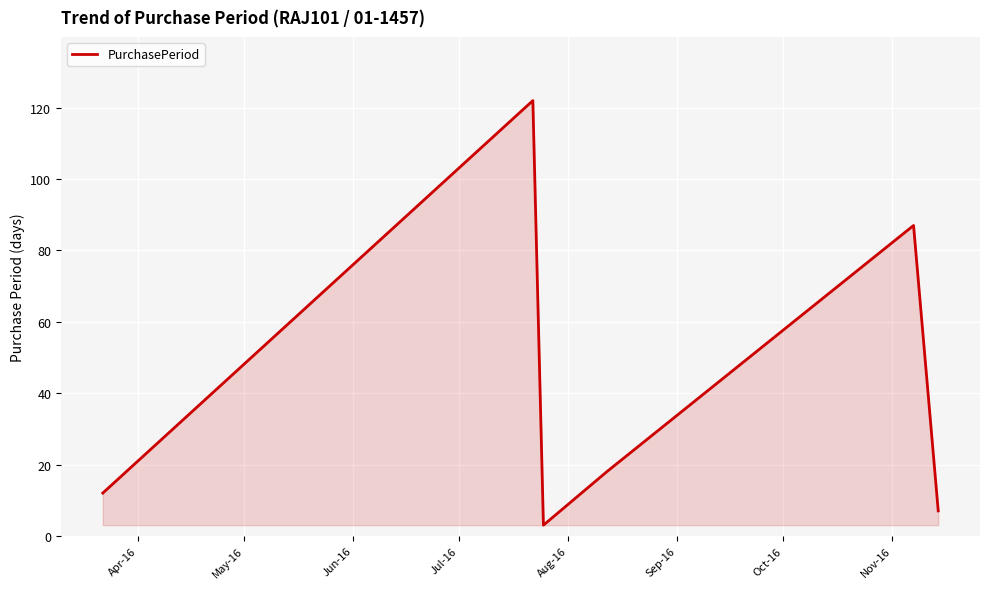

What is the smallest value displayed?

3